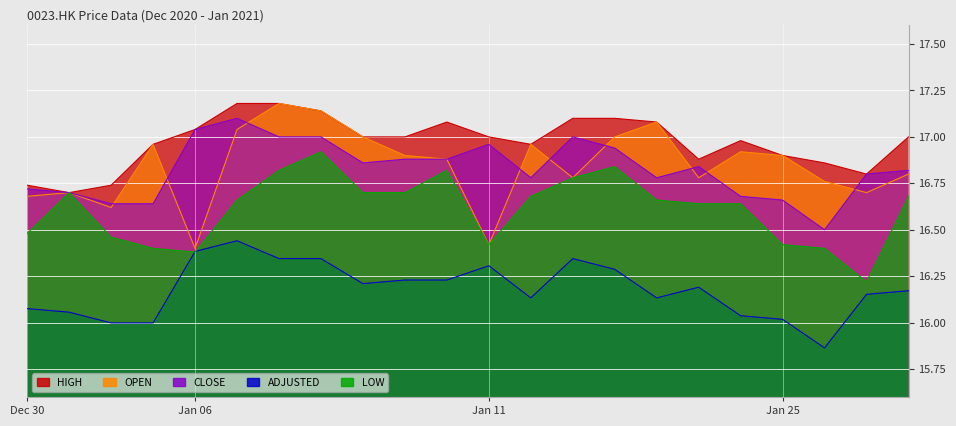

Rank the series by their maximum value, from highest to lowest.

HIGH, OPEN, CLOSE, LOW, ADJUSTED